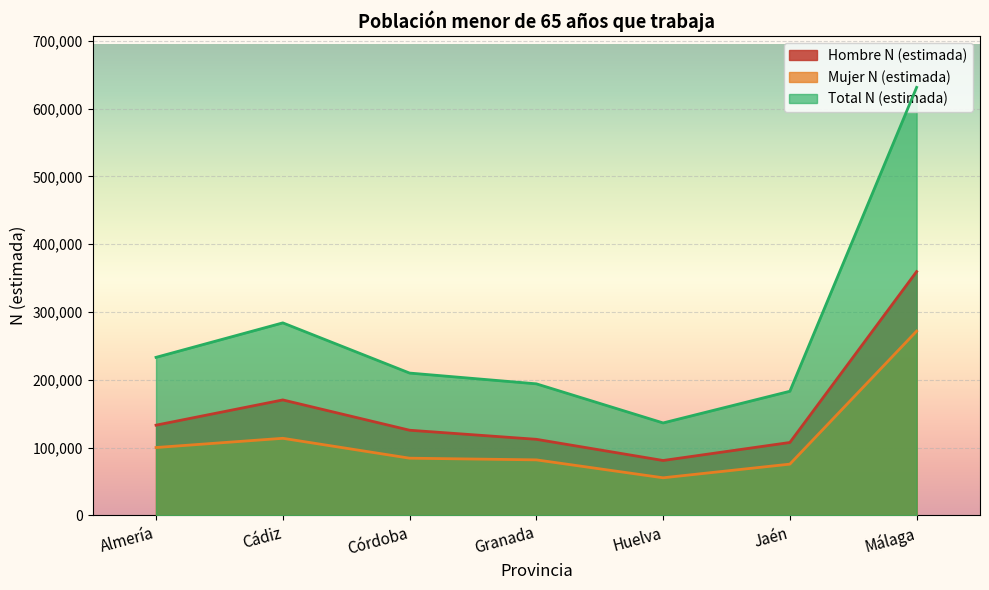

What is the highest value of the Hombre N (estimada) series?

359612